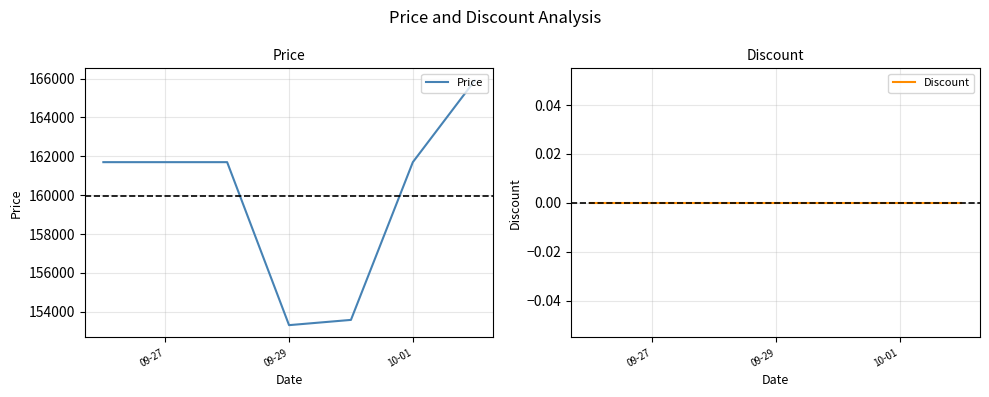

Rank the series by their average value, from lowest to highest.

Discount, Price